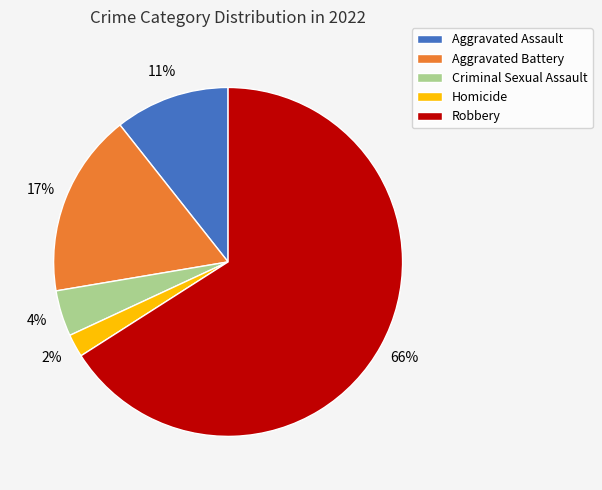

Does Robbery account for over 50% of the chart?

Yes